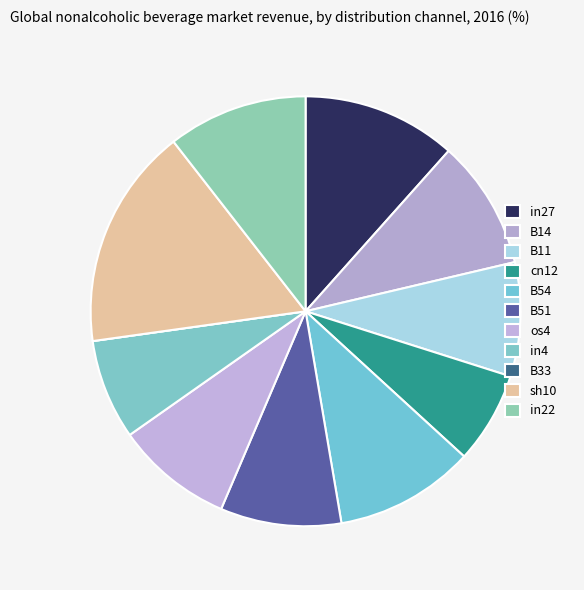

Which slice is the smallest?

B33